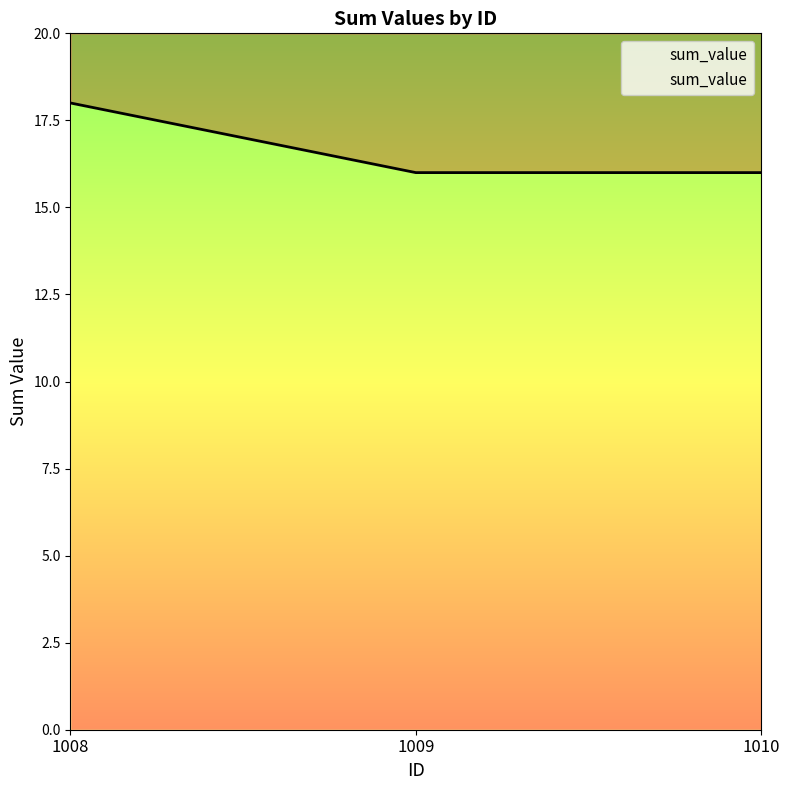

What is the sum of all values?

50